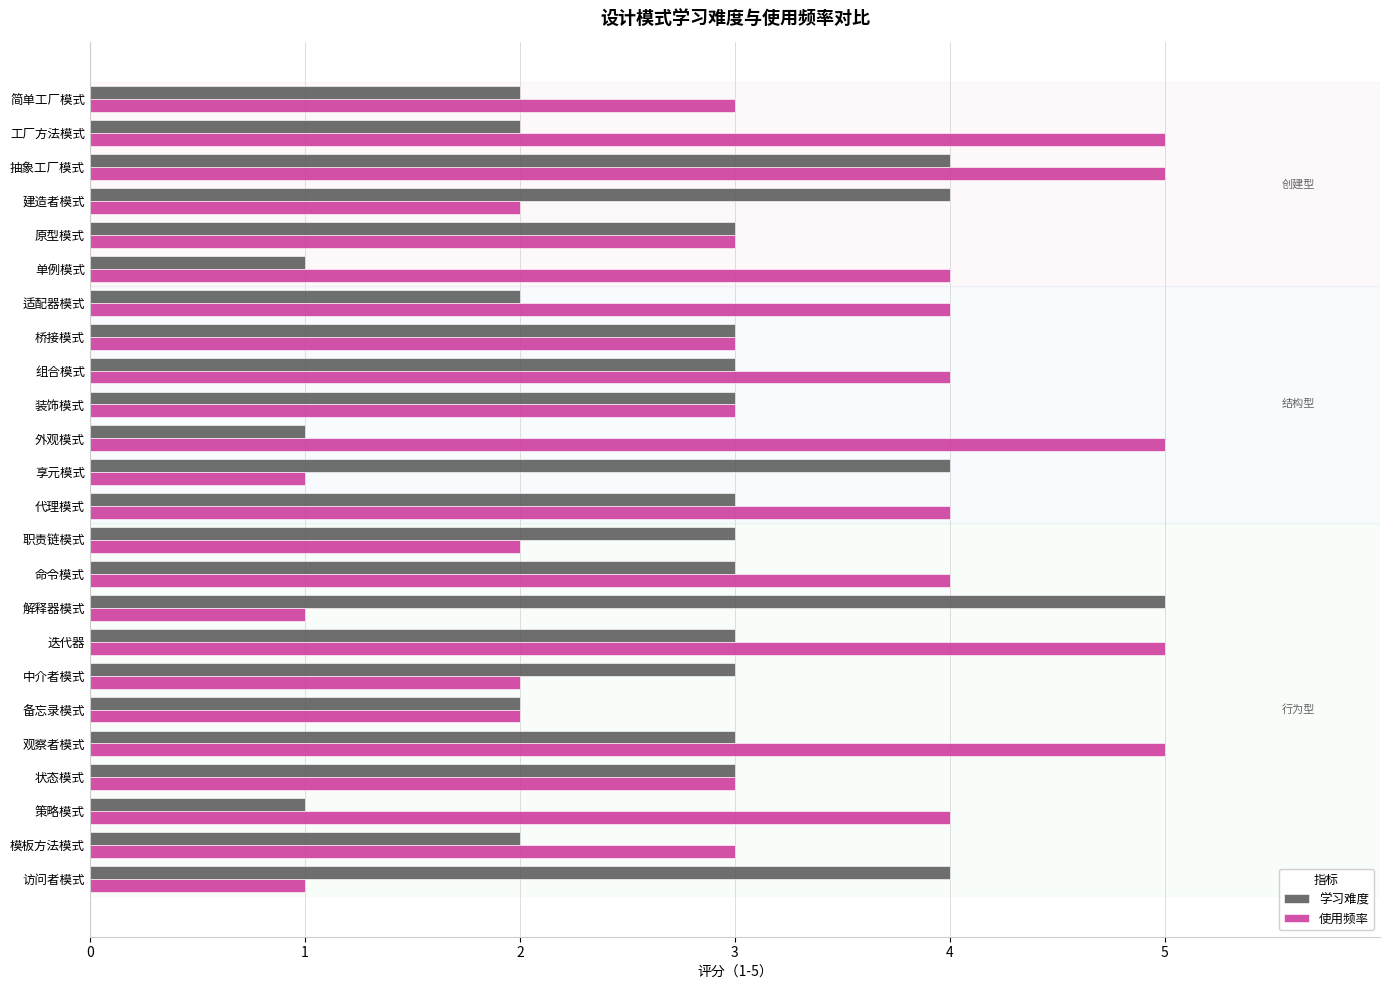

What is the highest value of the 使用频率 series?

5